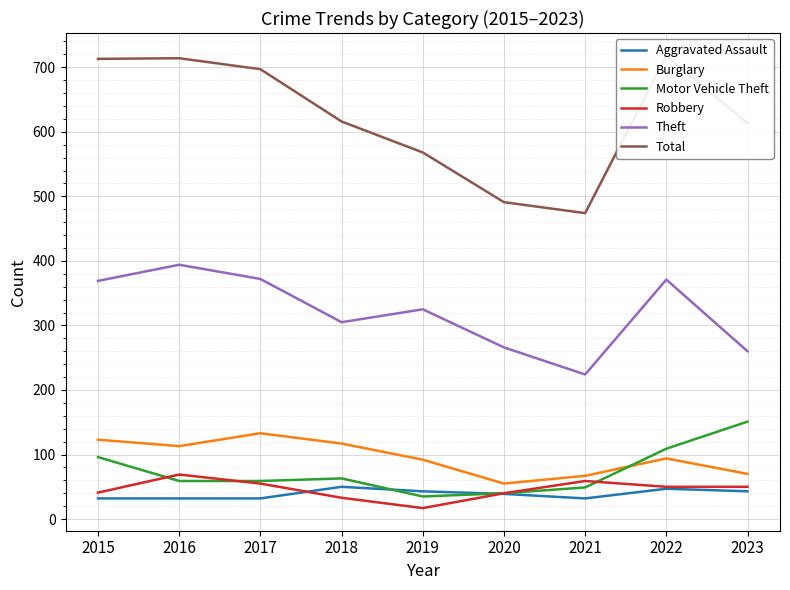

Where does the Motor Vehicle Theft series first go above 59?

2015